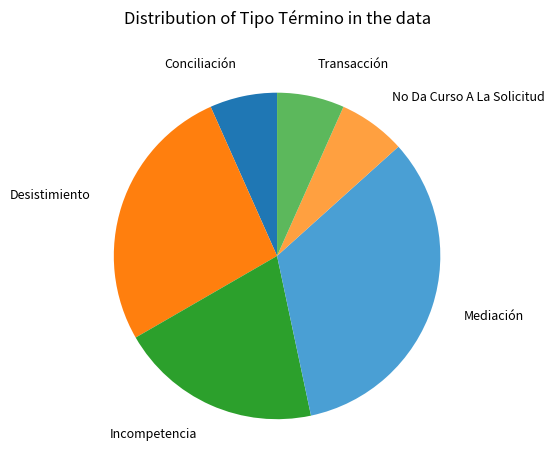

True or false: Incompetencia accounts for 20% of the total.

True